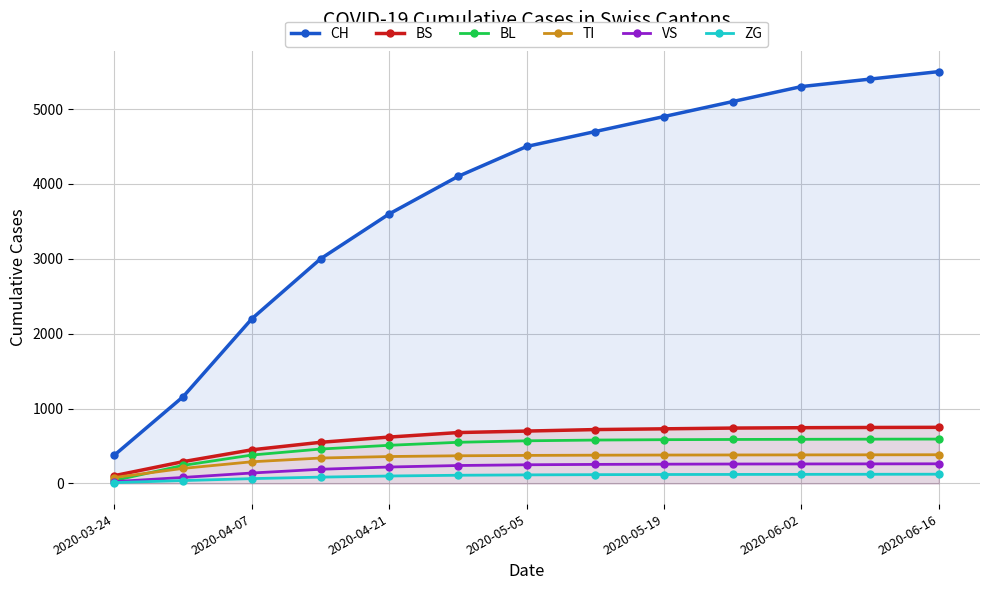

True or false: BS and CH cross at least once.

False